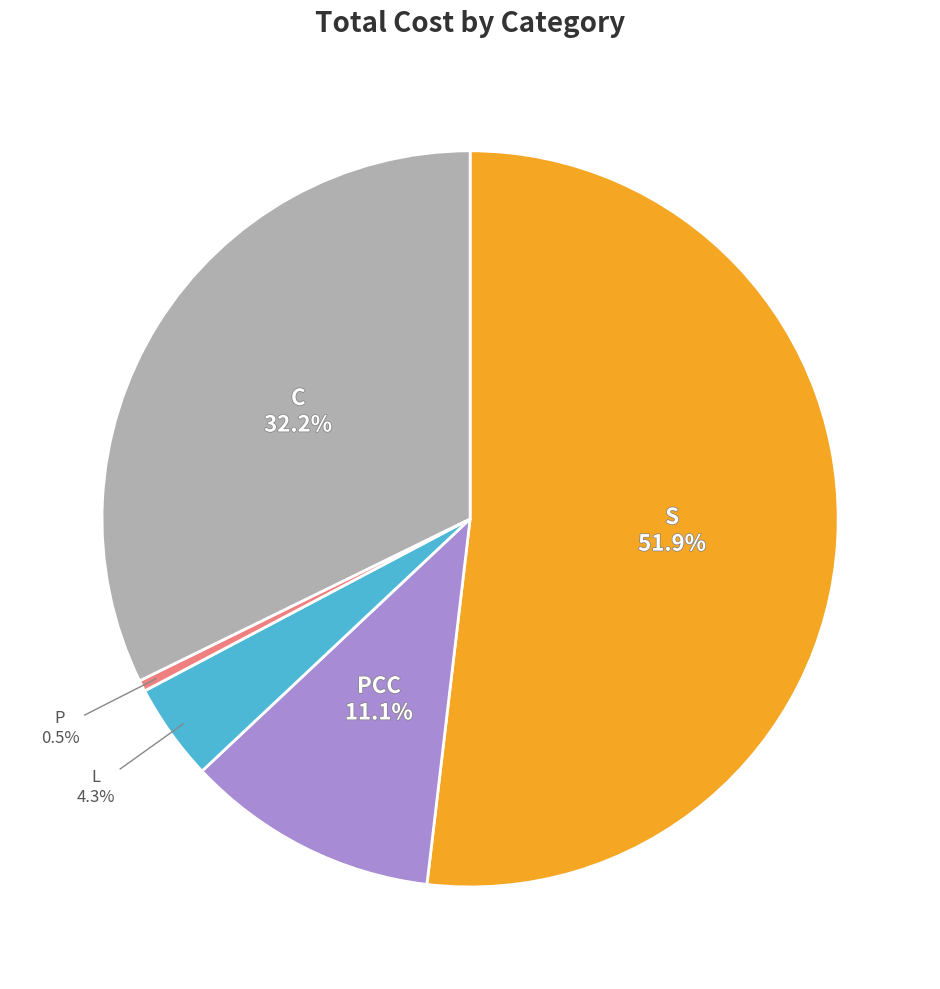

What is the largest slice in the pie chart?

S